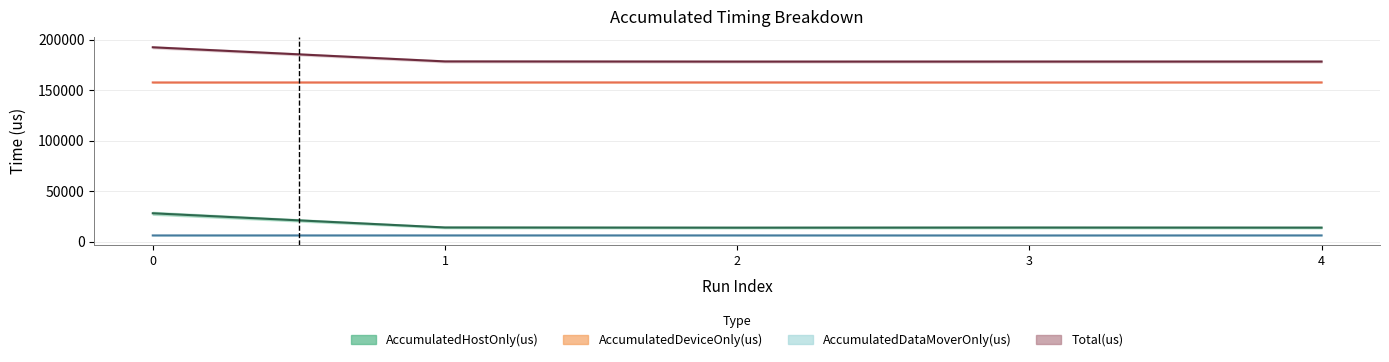

Does the chart have visible grid lines?

Yes